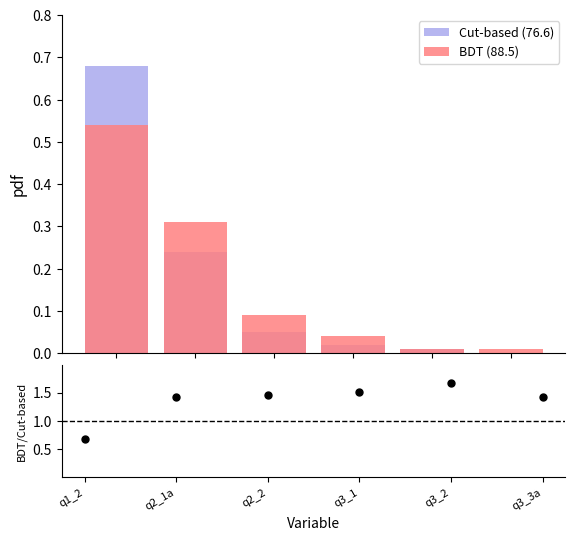

Which series reaches the maximum Y coordinate?

ratio